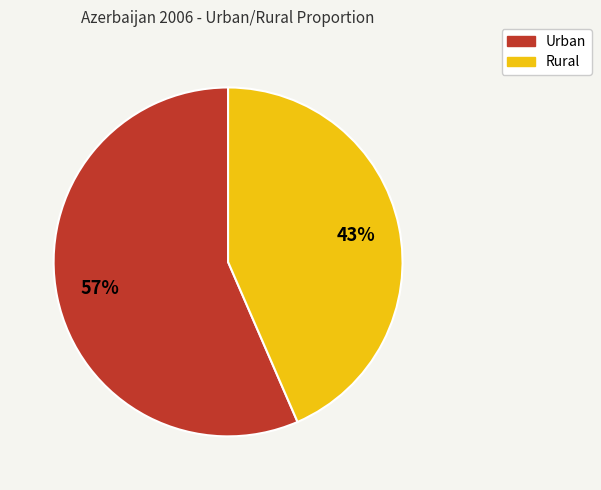

How many segments does this pie chart have?

2